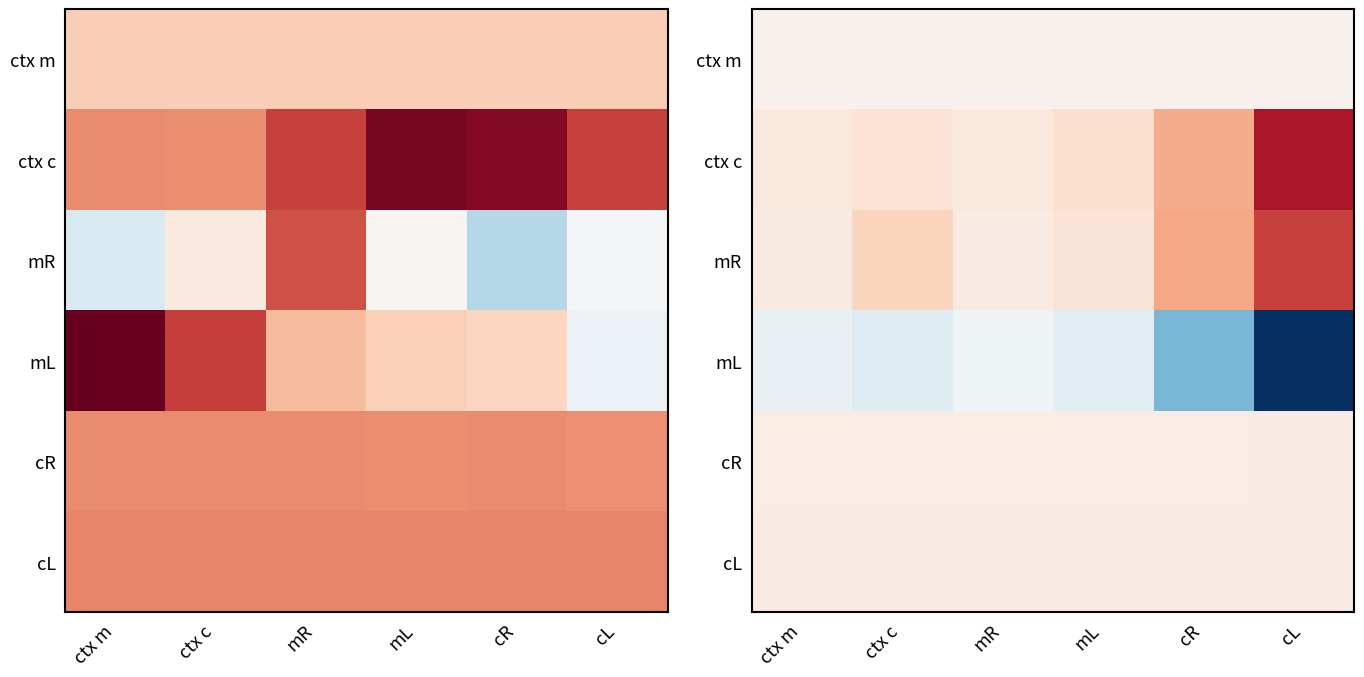

Is the value of cL at cR greater than the value of cR at mR?

Yes